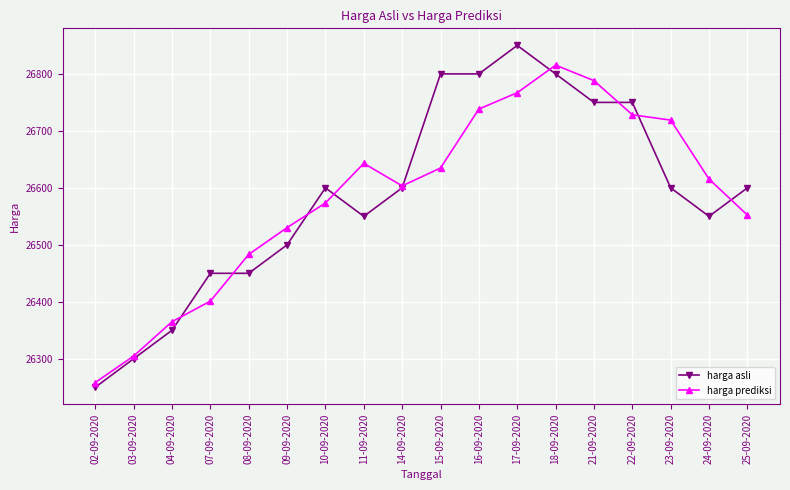

Where does the harga prediksi series first go above 26615?

11-09-2020